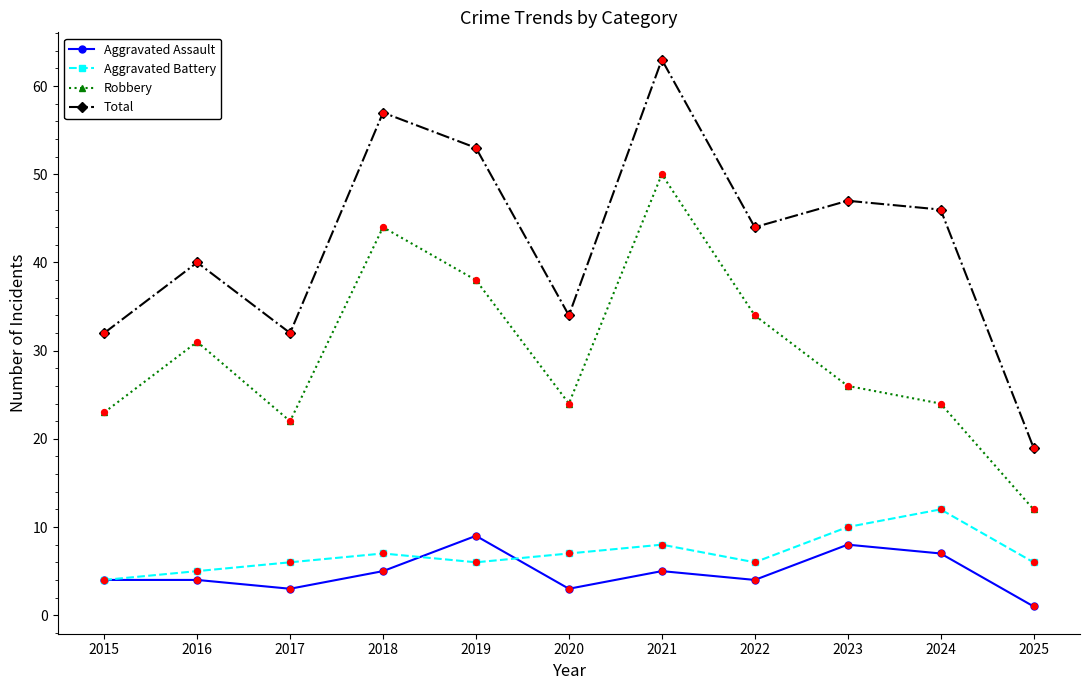

What are all the series names shown in the legend?

Aggravated Assault, Aggravated Battery, Robbery, Total